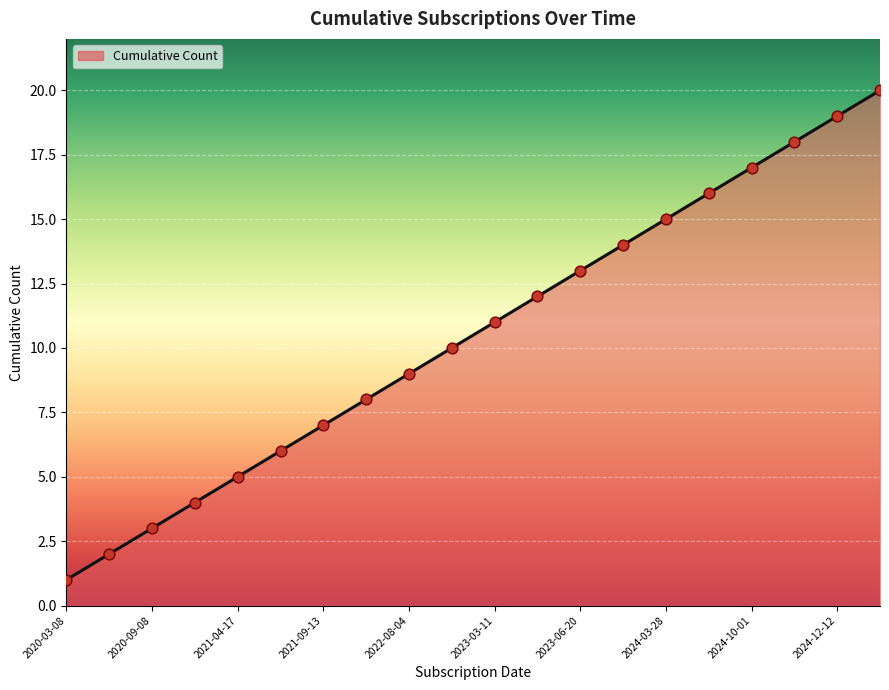

What is the greatest value displayed?

20